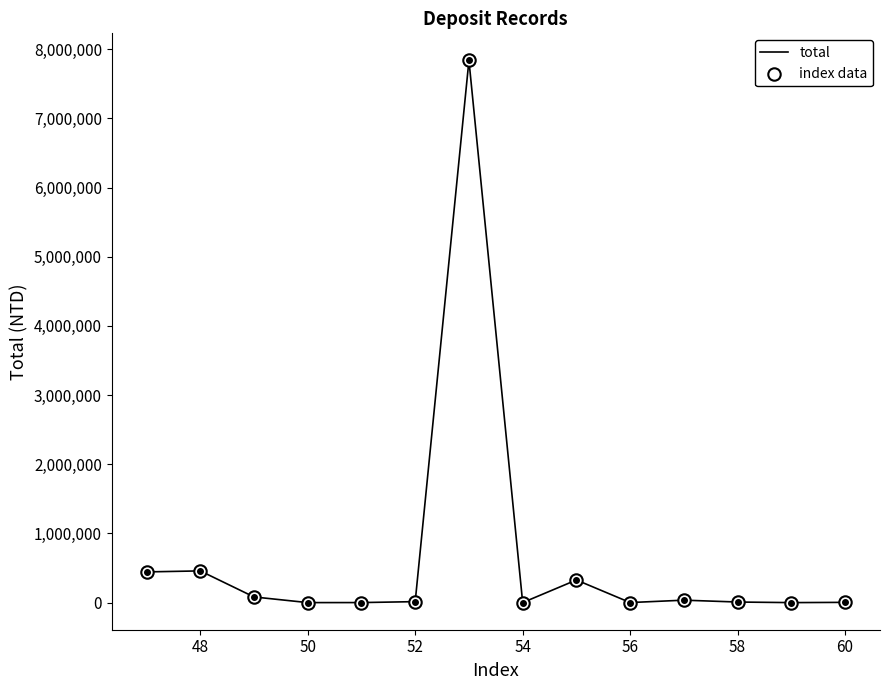

What is the maximum value shown in the chart?

7838222